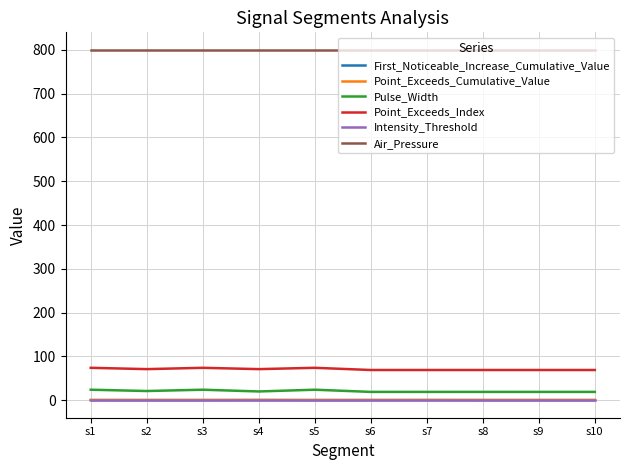

The value of Air_Pressure at s8 is 800.0. True or false?

True